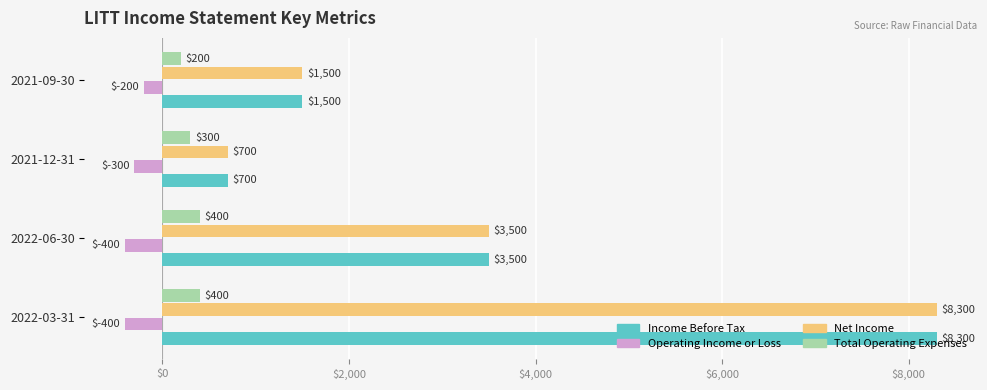

What value does the Income Before Tax series have at 2022-03-31, to the nearest 10?

8300